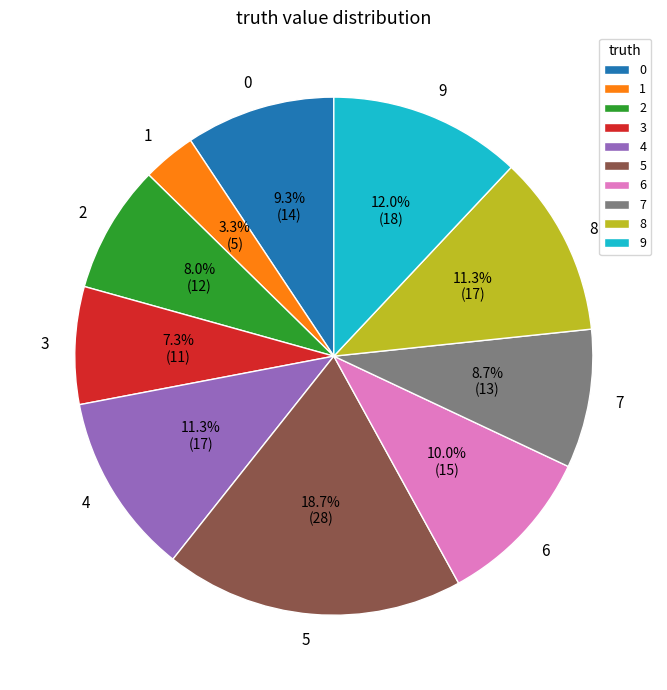

Does 3 represent more than half of the total?

No